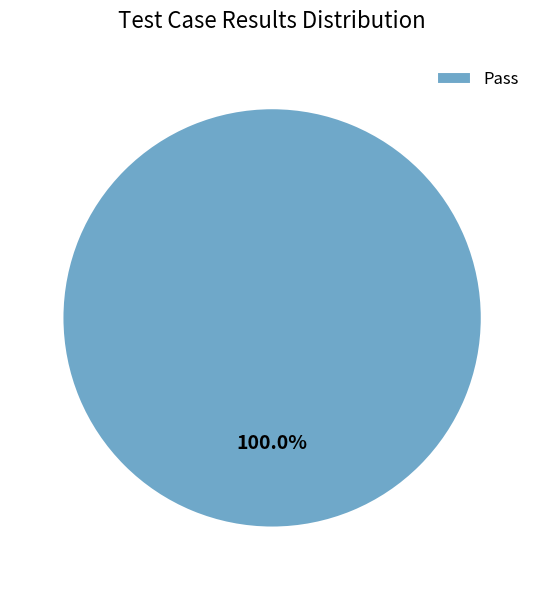

Rank the categories by value from lowest to highest.

Pass